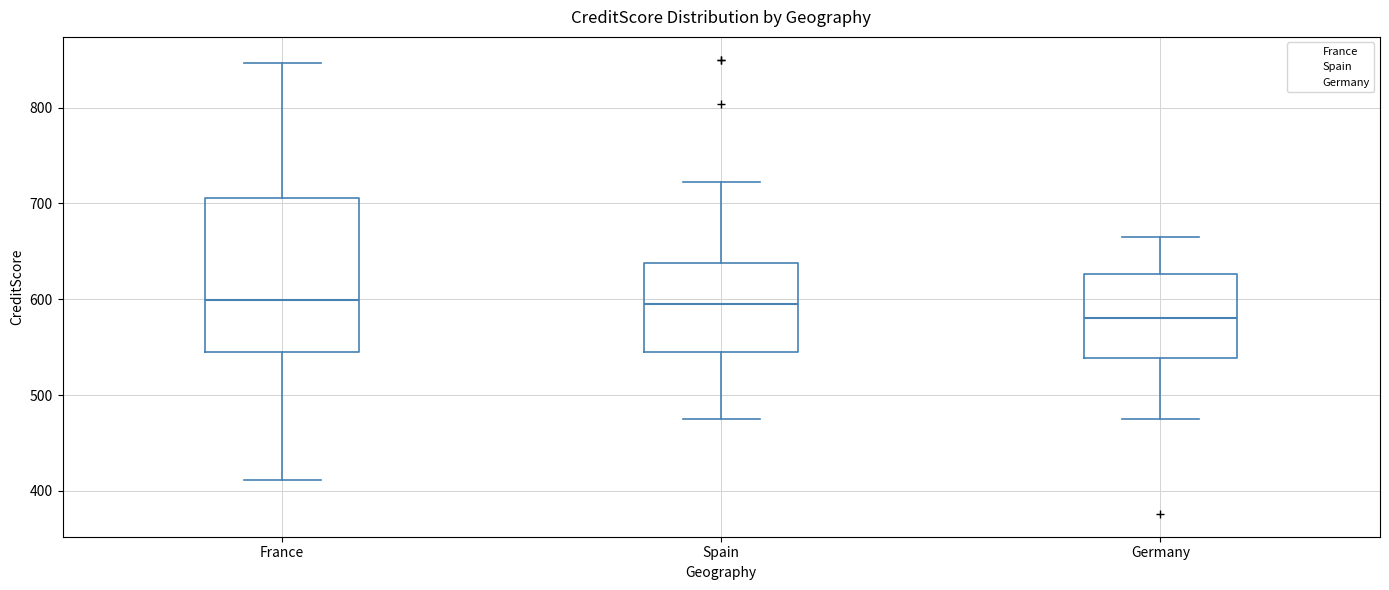

Reading left to right, read every box against the y-axis: the position of its median line, the range the box covers, and the ends of its whiskers. The values are not printed on the chart, so give them approximately, as read against the axis.

France: median 600, box 550 to 710, whiskers 410 to 850
Spain: median 600, box 550 to 640, whiskers 480 to 720
Germany: median 580, box 540 to 630, whiskers 480 to 670